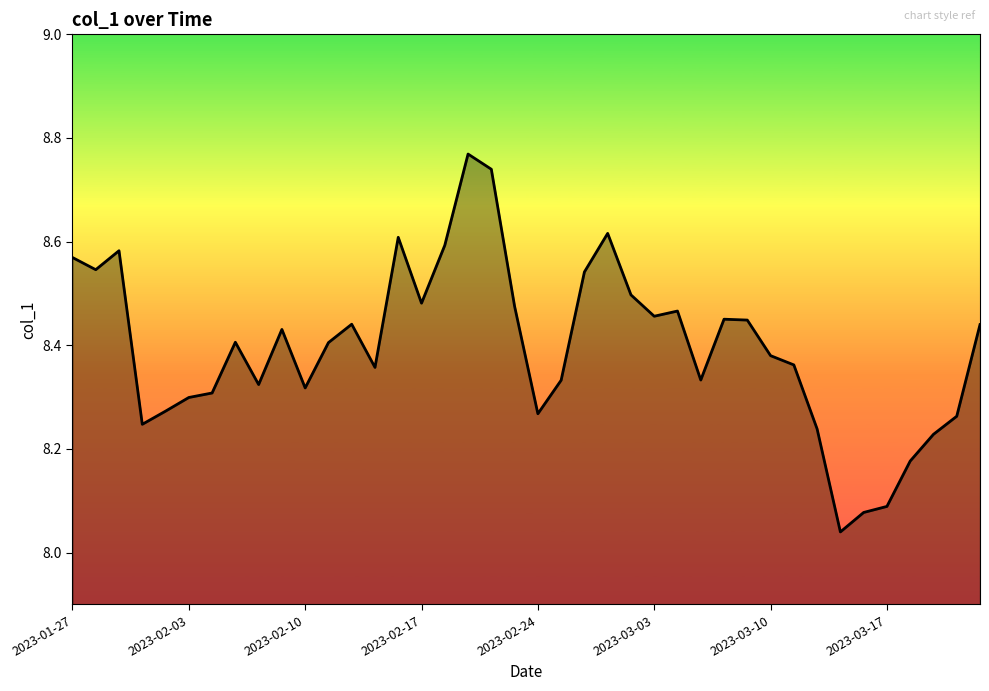

What is the difference between the maximum and minimum values?

0.7